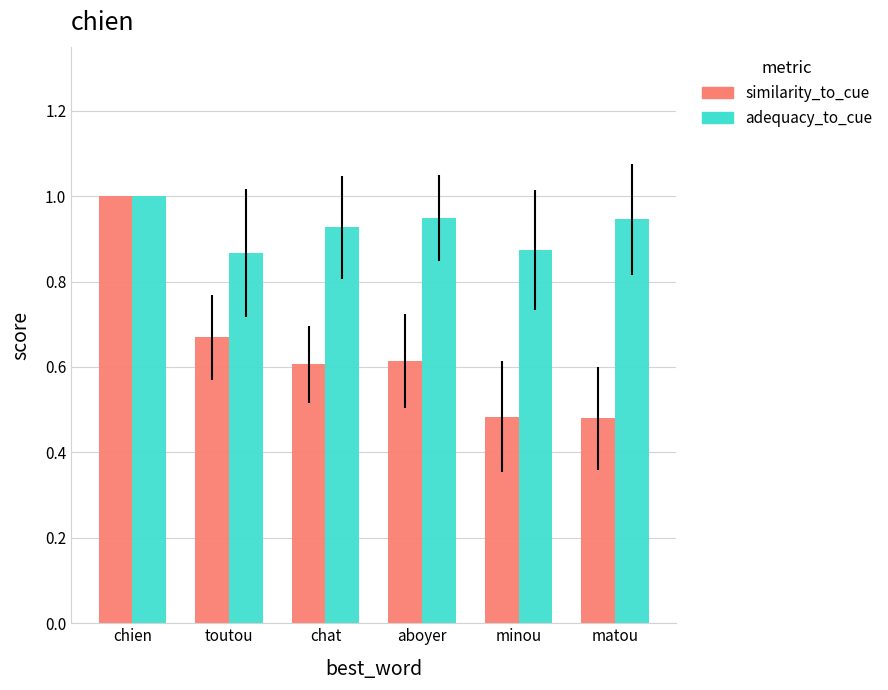

Does the chart contain stacked bars?

No